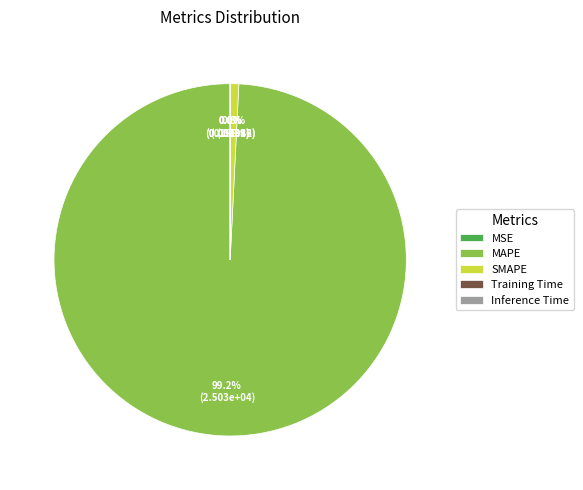

What percentage is the MAPE slice, to the nearest percent?

99%